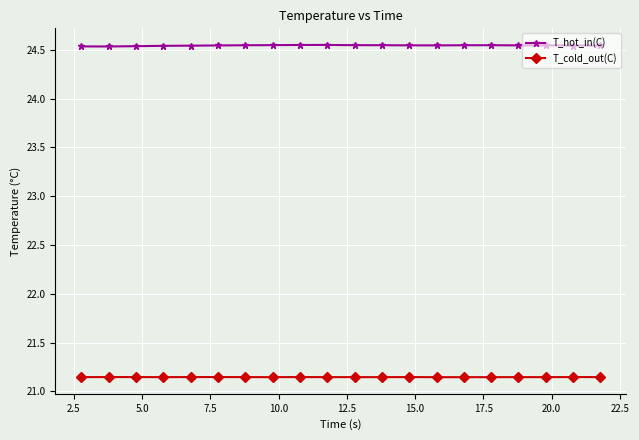

Count the T_cold_out(C) values in the range 21 to 22.

20